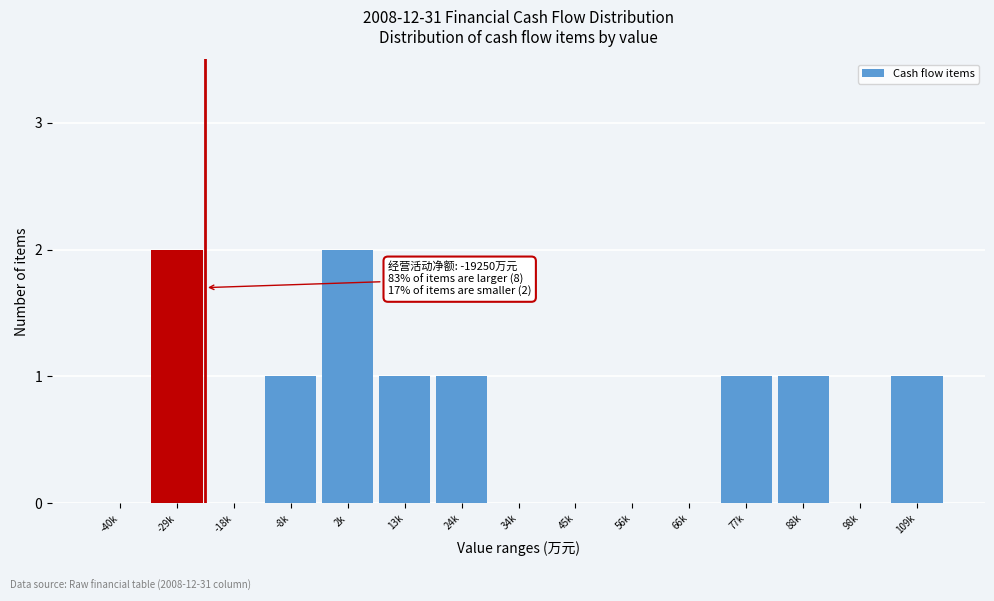

Reading left to right, transcribe all the data shown in this chart.

-40k=0	-29k=2	-18k=0	-8k=1	2k=2	13k=1	24k=1	34k=0	45k=0	56k=0	66k=0	77k=1	88k=1	98k=0	109k=1